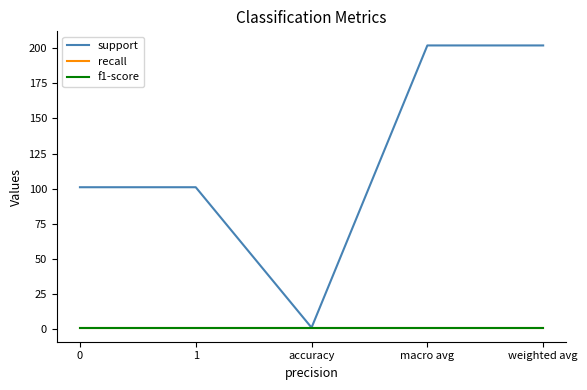

Reading left to right, what are all the values shown in this chart?

support: 0=101	1=101	accuracy=1	macro avg=202	weighted avg=202
recall: 0=1	1=1	accuracy=1	macro avg=1	weighted avg=1
f1-score: 0=1	1=1	accuracy=1	macro avg=1	weighted avg=1